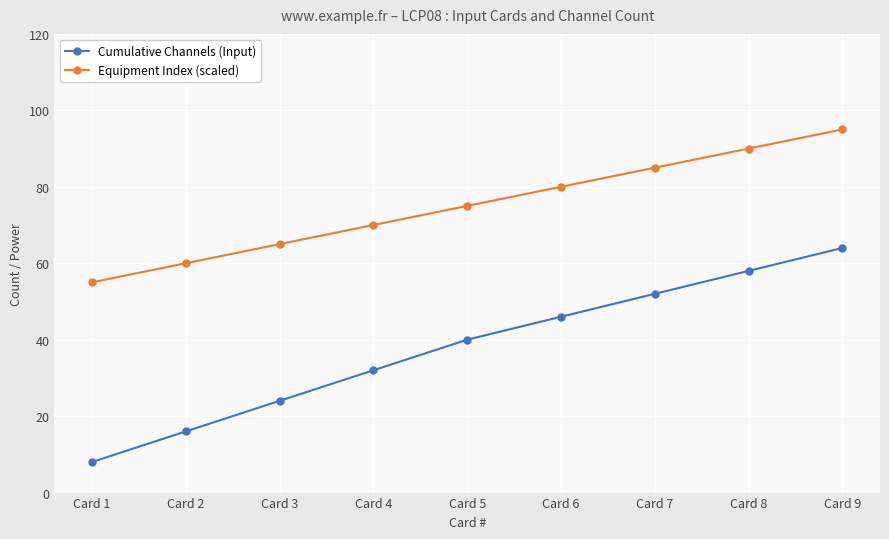

Is it true that Cumulative Channels (Input) equals 73 at Card 6?

False